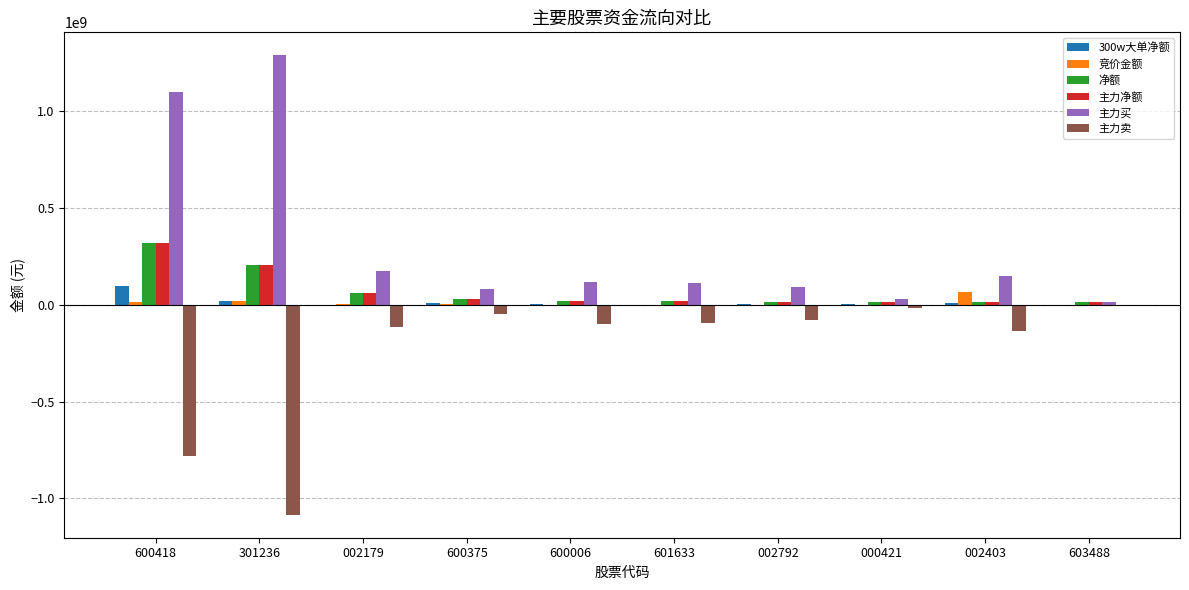

Which label corresponds to the largest value in the chart?

301236